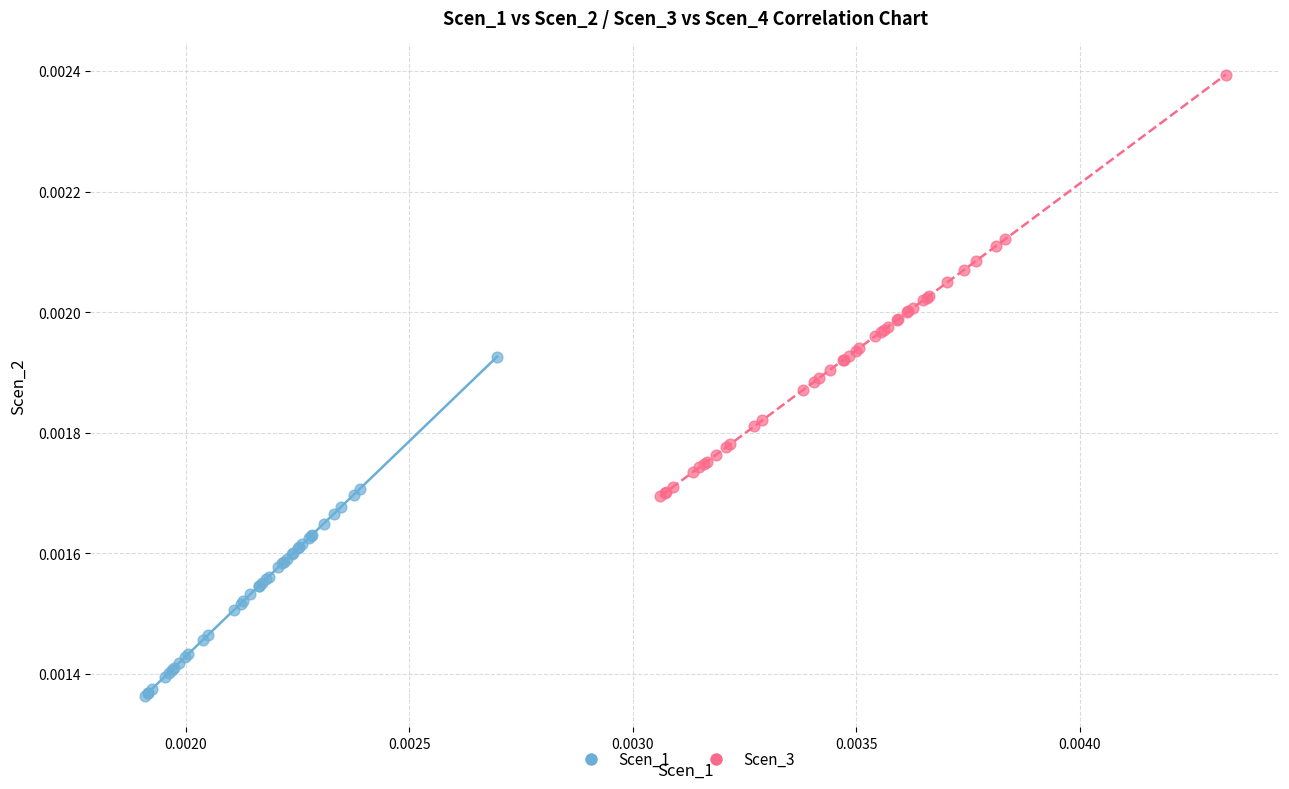

Which series contains the lowest Y value?

Scen_1